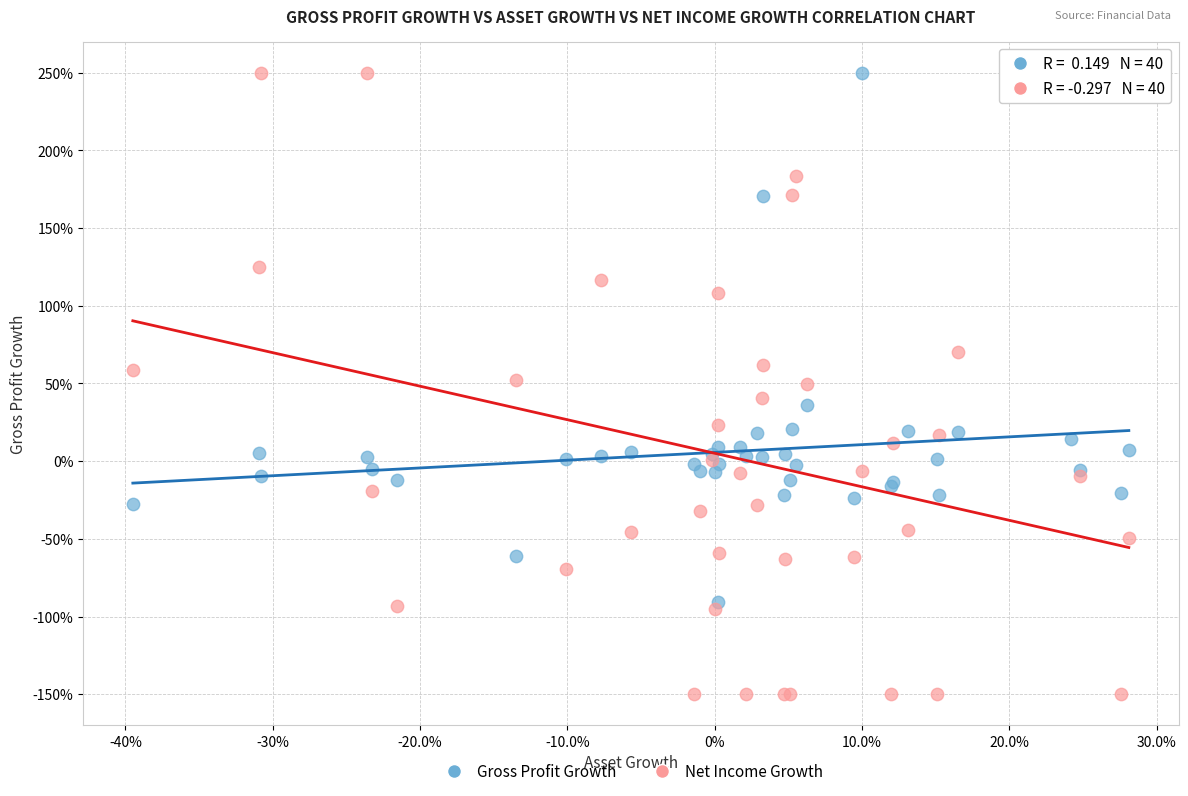

What are all the series names shown in the legend?

Gross Profit Growth, Net Income Growth